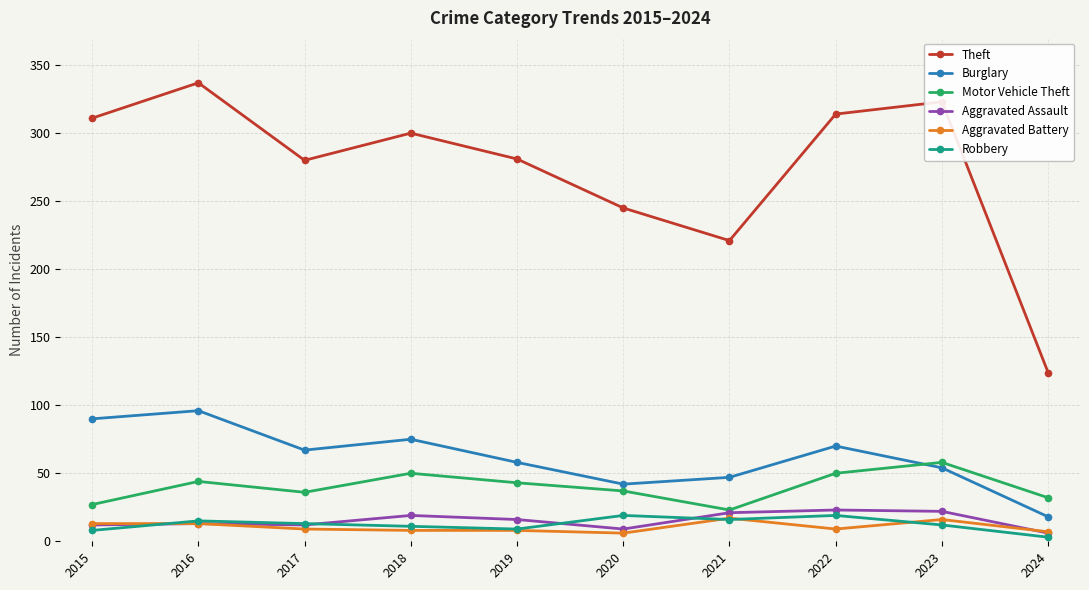

What are all the series names shown in the legend?

Theft, Burglary, Motor Vehicle Theft, Aggravated Assault, Aggravated Battery, Robbery